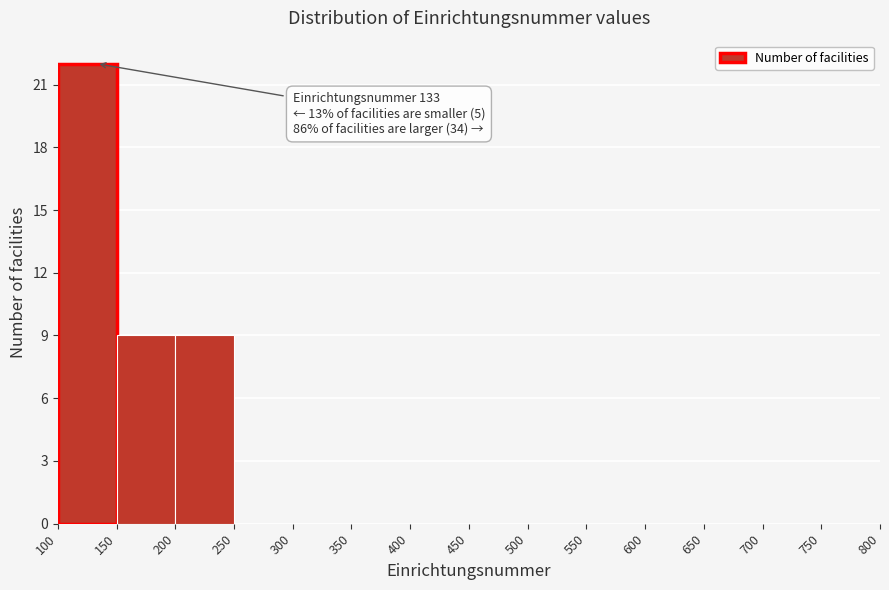

Which range on the x-axis has the tallest bar?

100 to 150